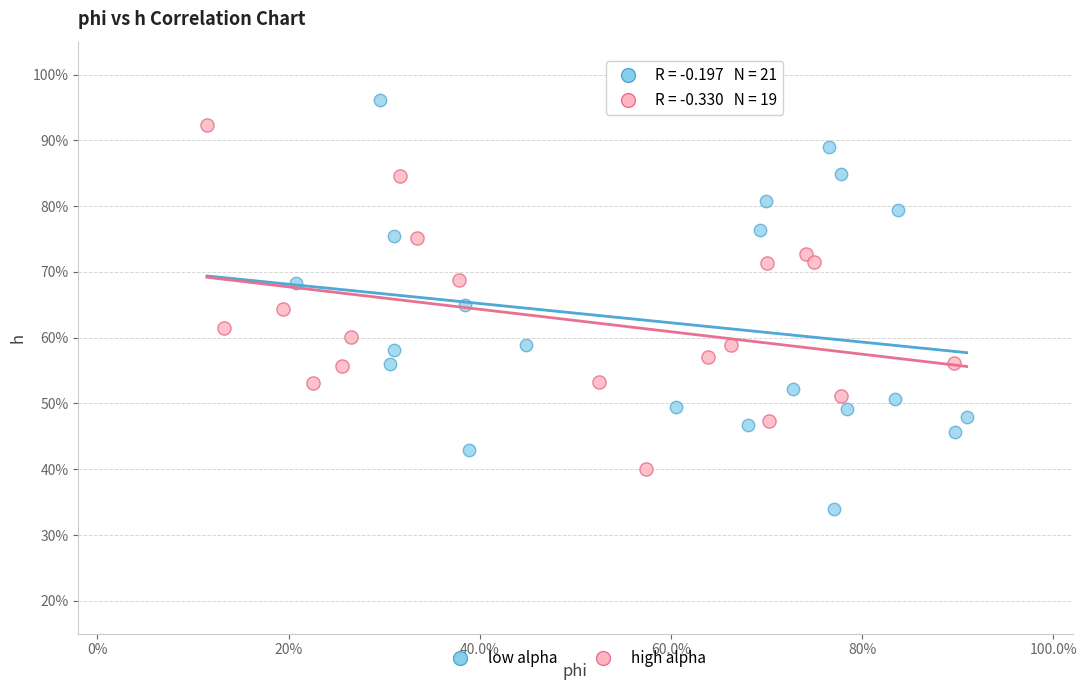

What are all the series names shown in the legend?

low alpha, high alpha